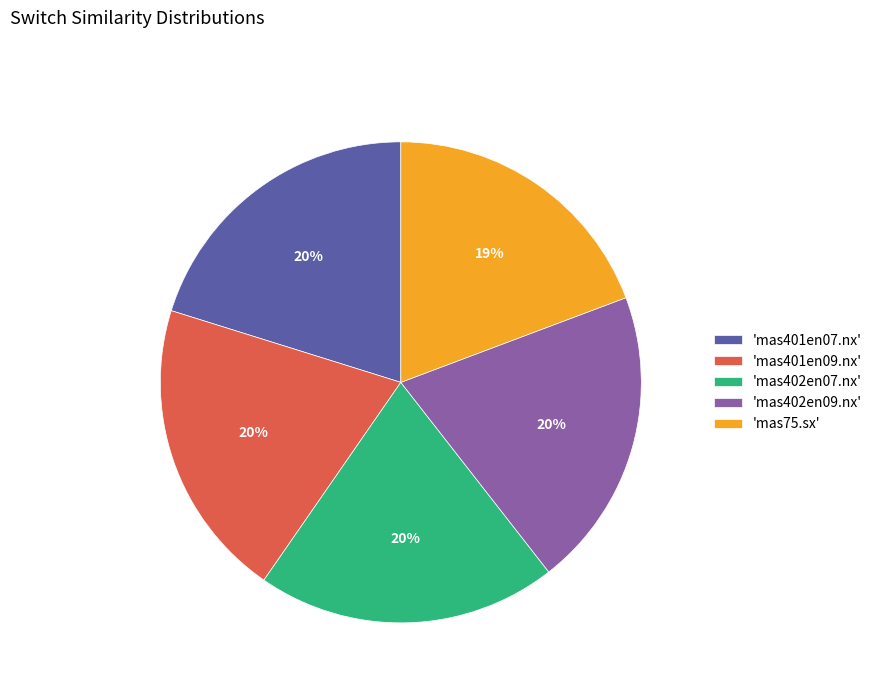

To the nearest percent, what is the average slice percentage?

20%